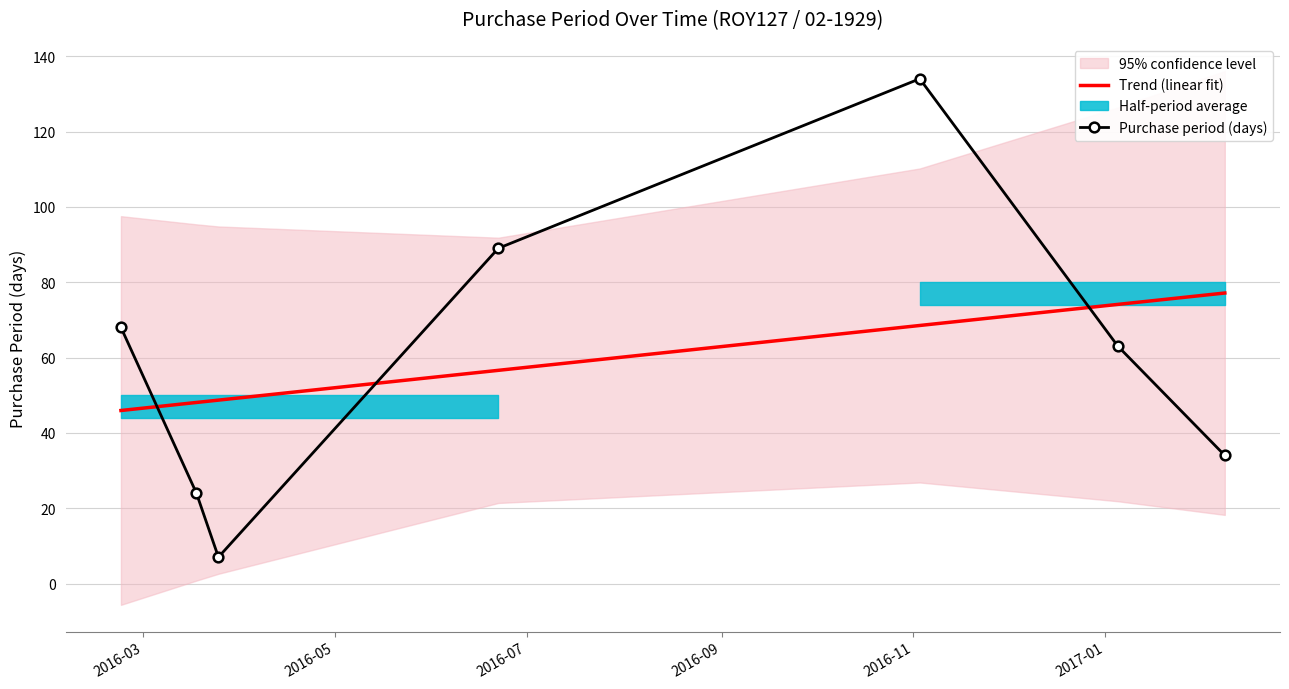

What is the highest value of the Purchase period (days) series?

134.0